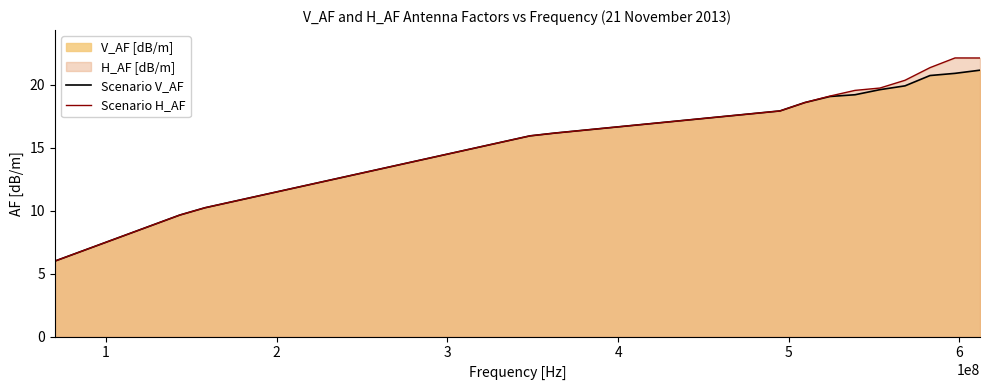

Reading left to right, list all the values displayed in this chart.

Scenario V_AF: 6.0	6.7	7.5	8.2	8.9	9.7	10.2	10.7	11.1	11.6	12.0	12.4	12.9	13.3	13.8	14.2	14.6	15.1	15.5	16.0	16.2	16.4	16.6	16.8	17.0	17.1	17.3	17.5	17.7	17.9	18.6	19.1	19.2	19.6	19.9	20.7	20.9	21.2
Scenario H_AF: 6.0	6.7	7.5	8.2	8.9	9.7	10.2	10.7	11.1	11.6	12.0	12.4	12.9	13.3	13.8	14.2	14.6	15.1	15.5	16.0	16.2	16.4	16.6	16.8	17.0	17.1	17.3	17.5	17.7	17.9	18.6	19.1	19.6	19.8	20.4	21.4	22.1	22.1